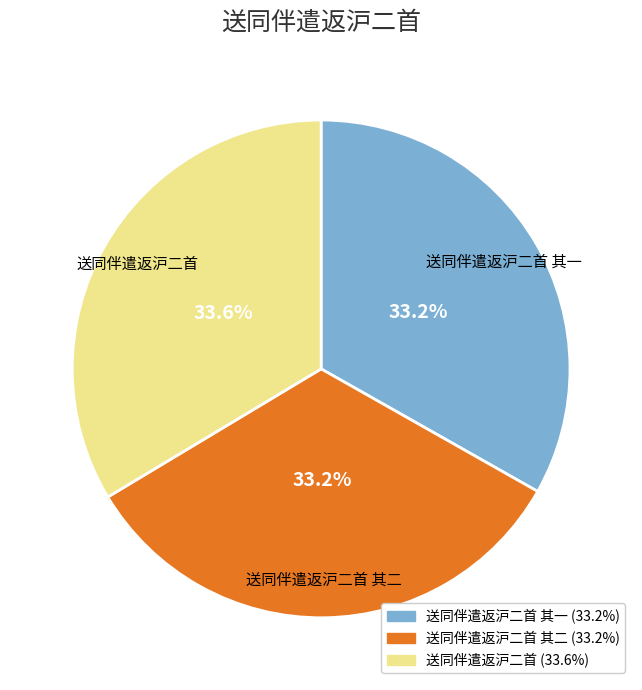

Is there any slice that represents more than half of the pie?

No